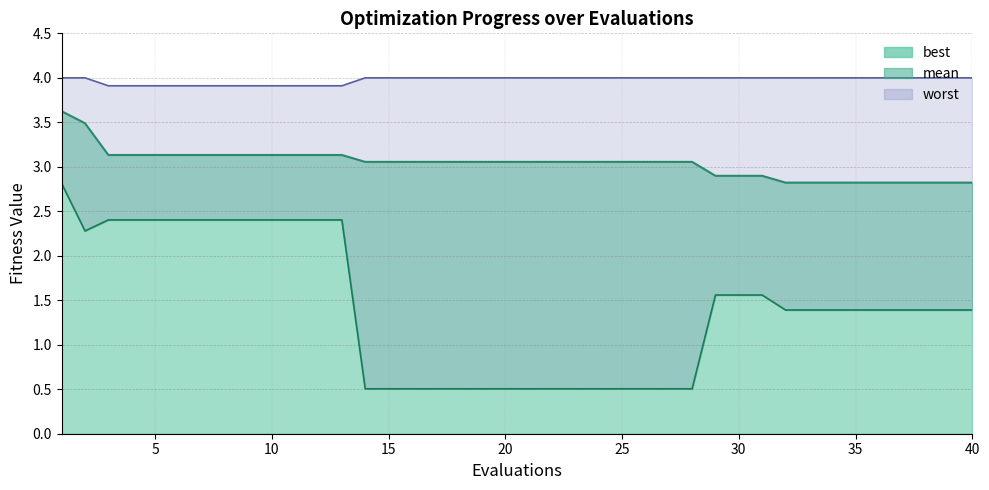

At which label is best closest to 1?

32